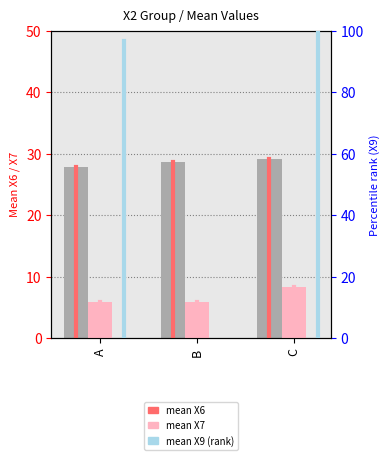

What is the difference between the highest and lowest values at B?

22.7